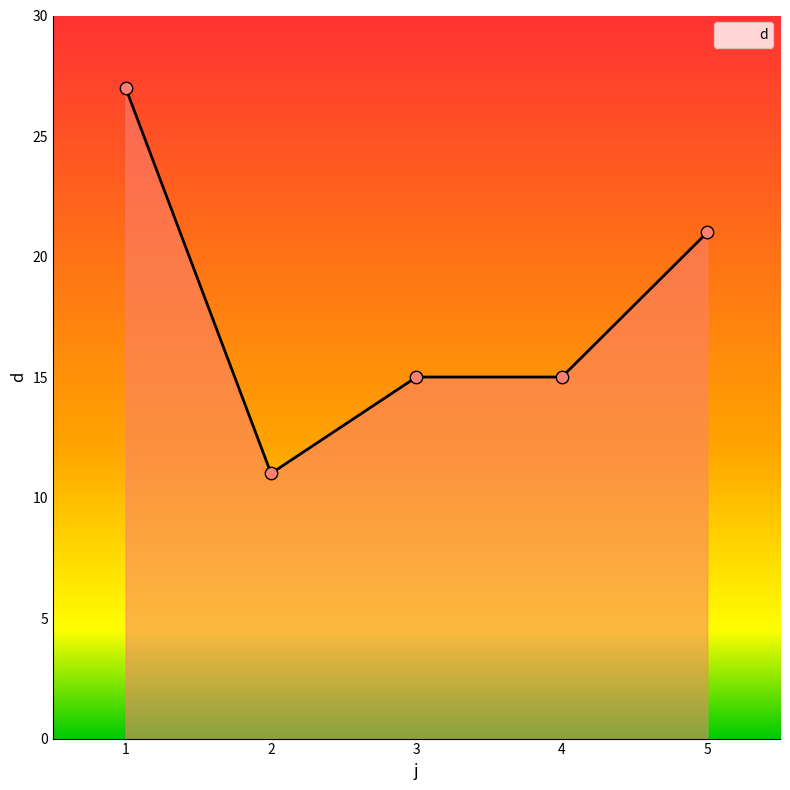

What is the ratio of the value at 4 to the value at 1?

0.6